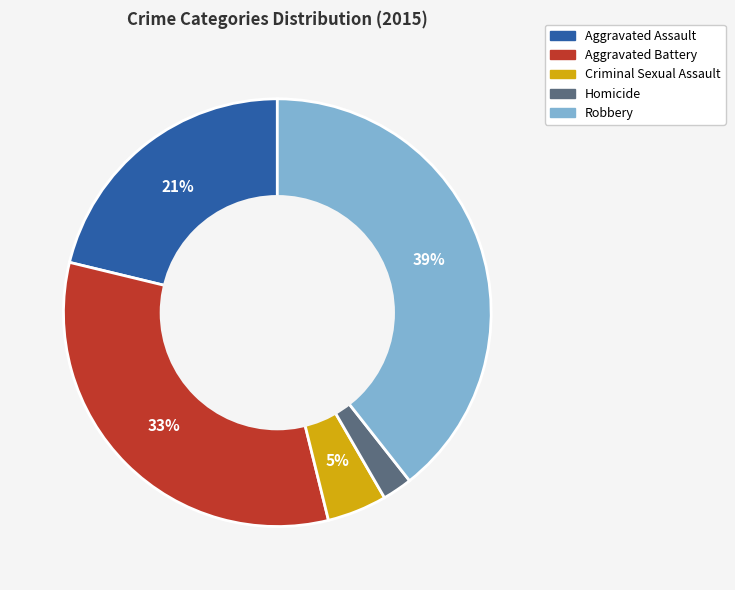

Is the sum of Homicide and Robbery greater than half?

No